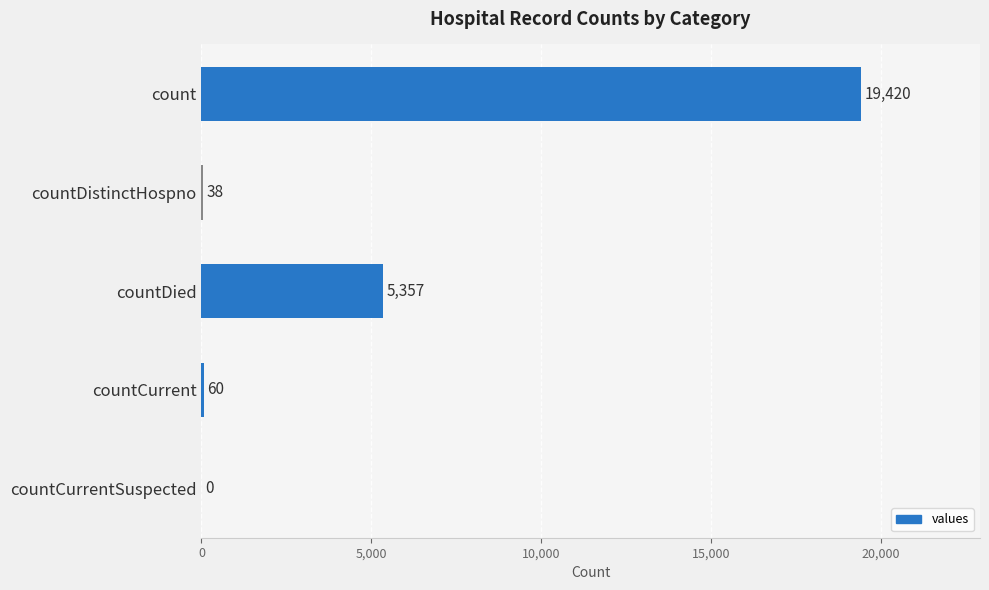

What is the average value?

4975